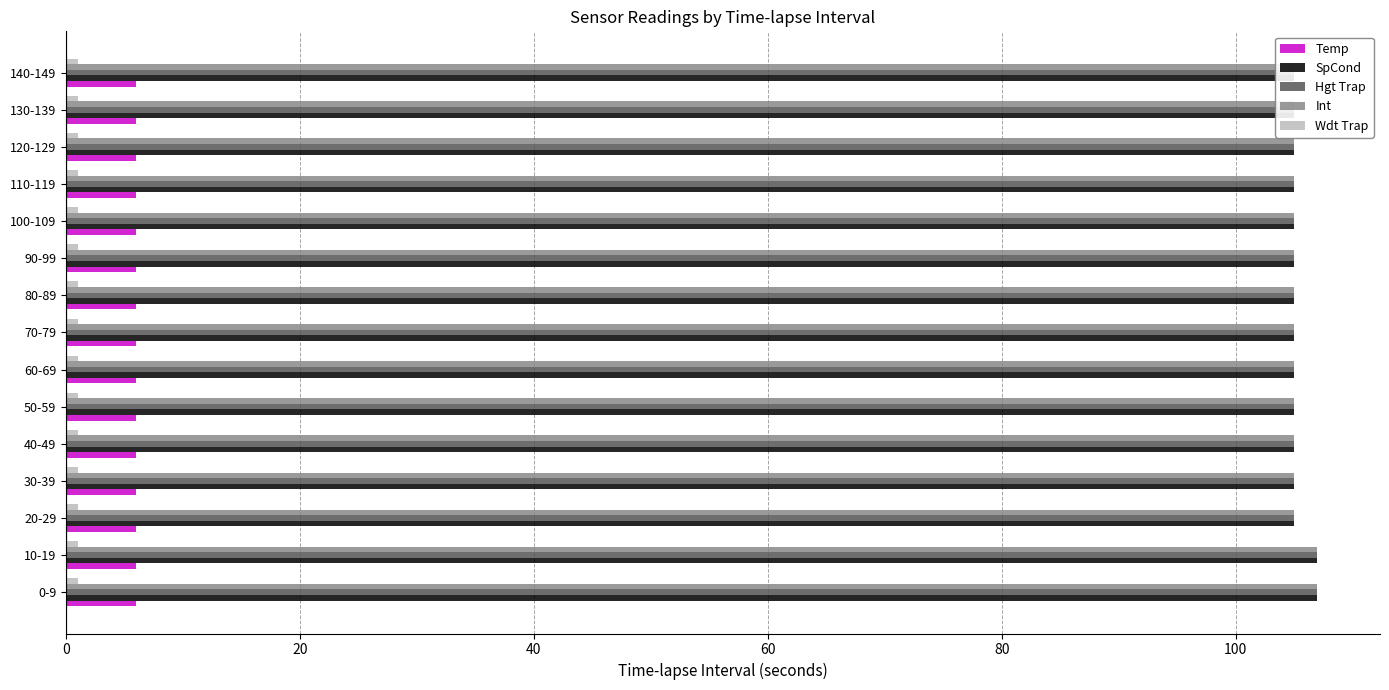

Rank the series at 100 from highest to lowest value.

SpCond, Hgt Trap, Int, Temp, Wdt Trap